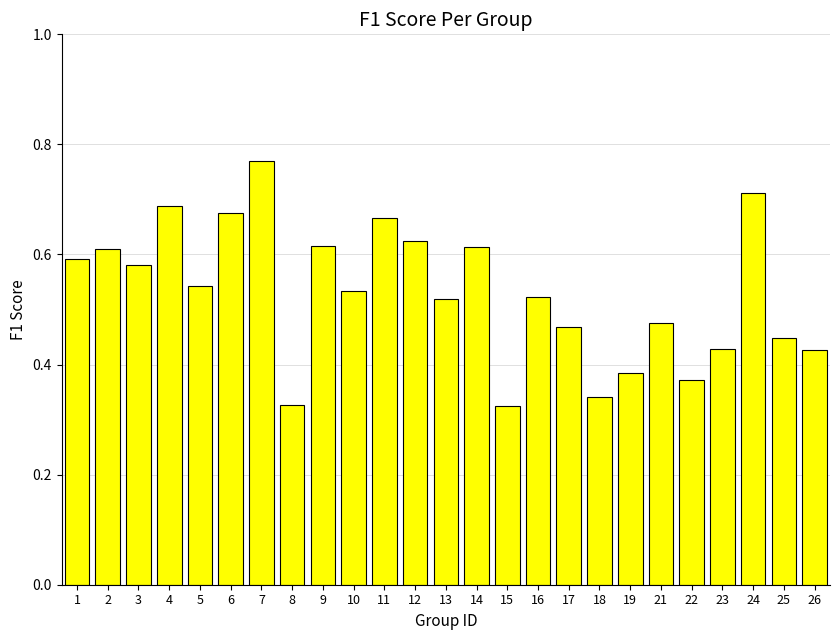

Between 3 and 24, which is larger?

24